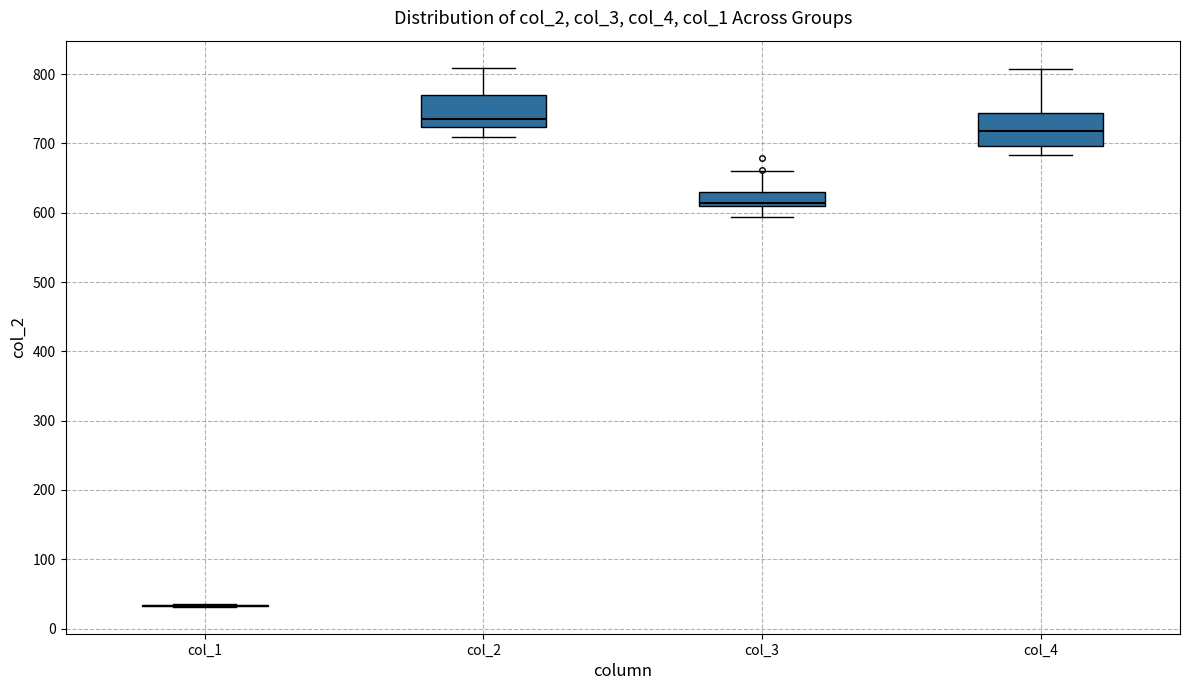

Reading left to right, read every box against the y-axis: the position of its median line, the range the box covers, and the ends of its whiskers. The values are not printed on the chart, so give them approximately, as read against the axis.

col_1: box collapsed to a line at 30, whiskers 30 to 40
col_2: median 740, box 720 to 770, whiskers 710 to 810
col_3: median 610 (just above the box's lower edge), box 610 to 630, whiskers 590 to 660
col_4: median 720, box 700 to 740, whiskers 680 to 810